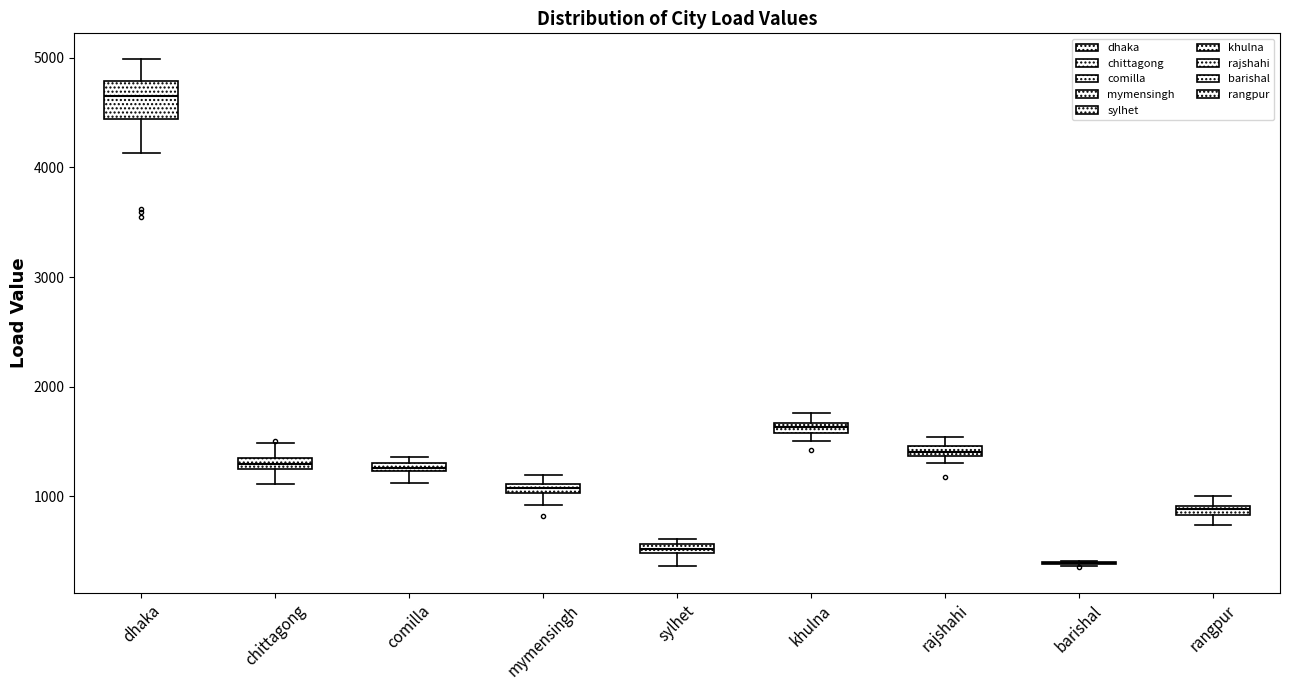

Which box is the tallest, from its lower edge to its upper edge?

dhaka